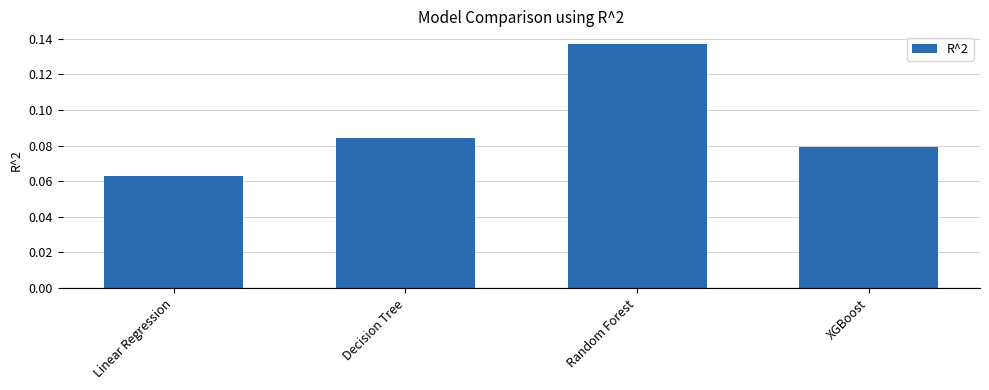

What is the label of the 3rd bar from the left?

Random Forest